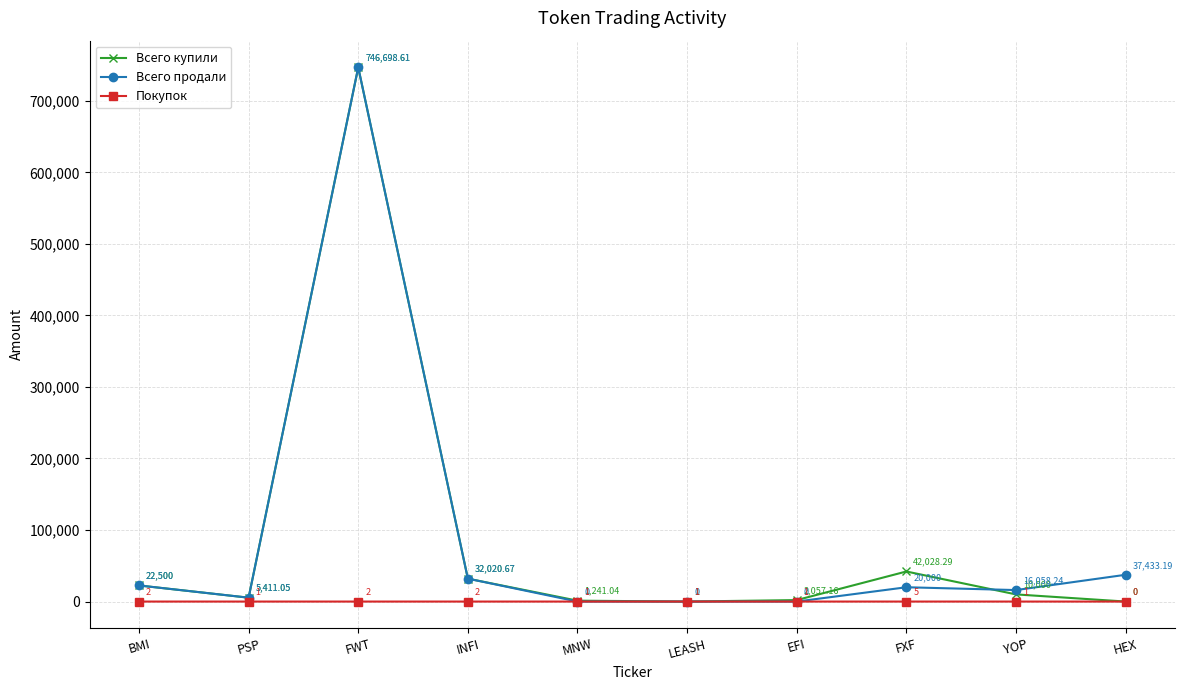

At how many categories does at least one series exceed 7612?

6